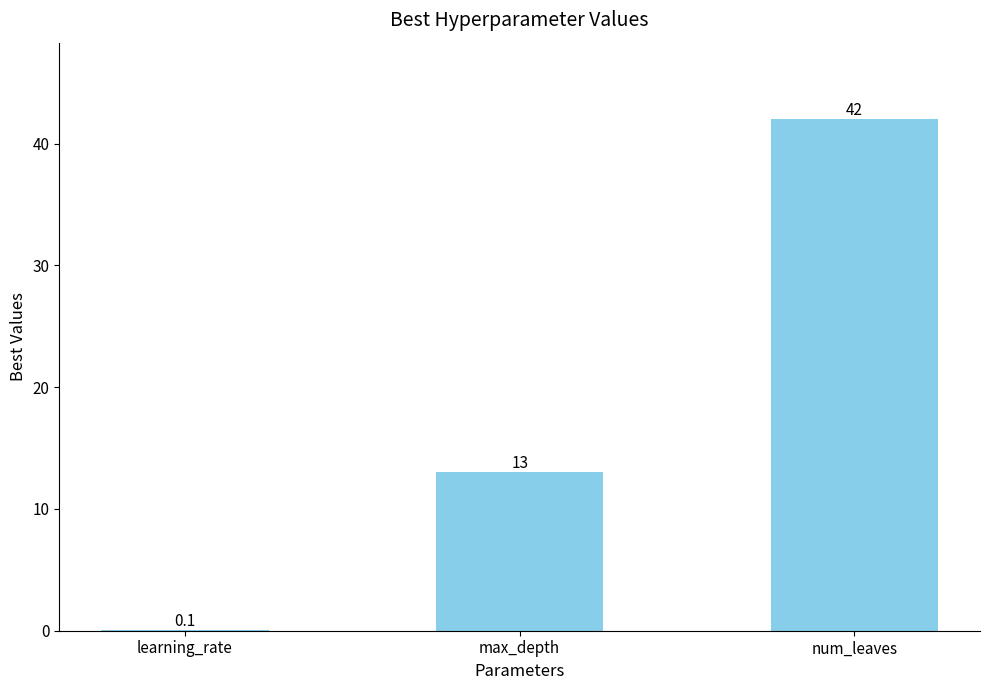

What is the ratio of the value at max_depth to the value at num_leaves?

0.3